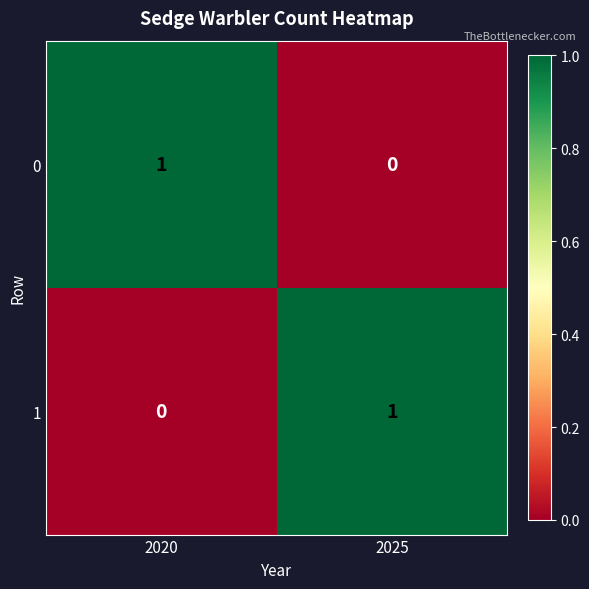

At 2020, list the series in order from smallest to largest.

1, 0